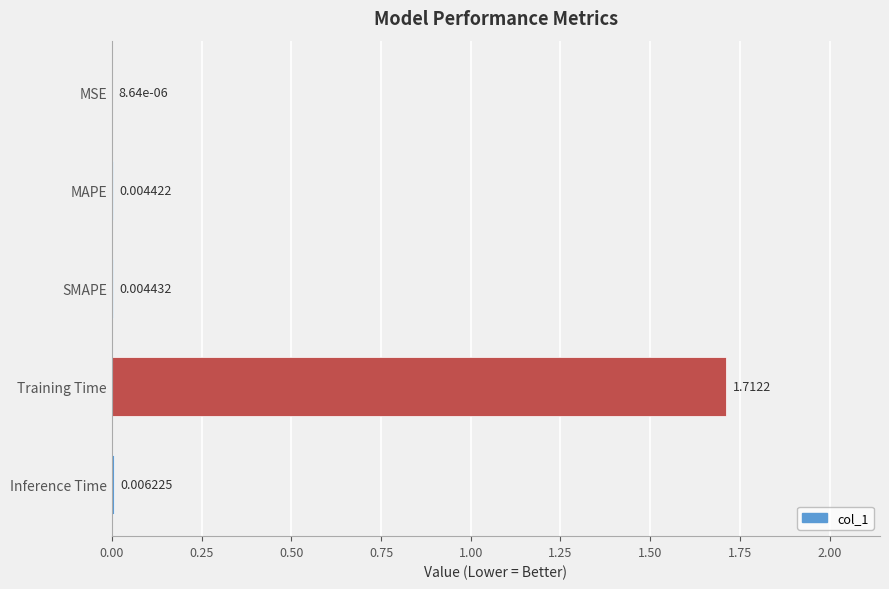

Between MAPE and Training Time, which is larger?

Training Time